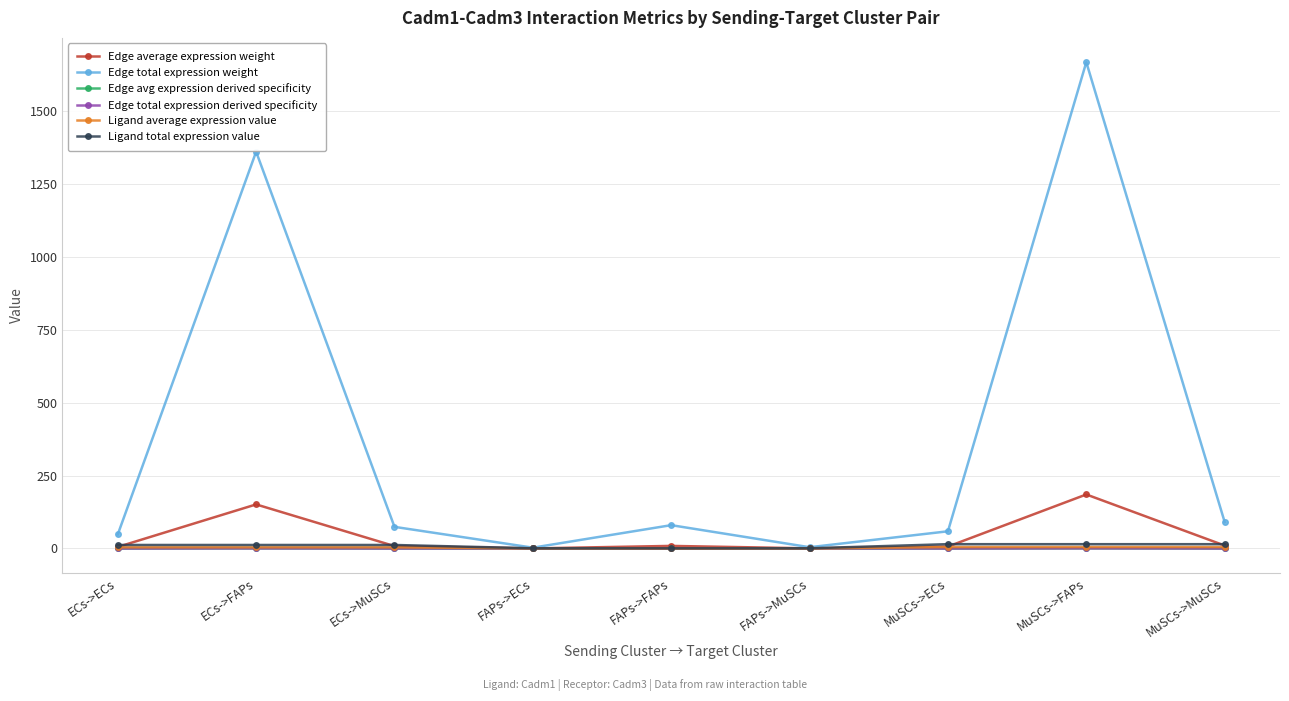

Is this an area chart (filled region under the line)?

No